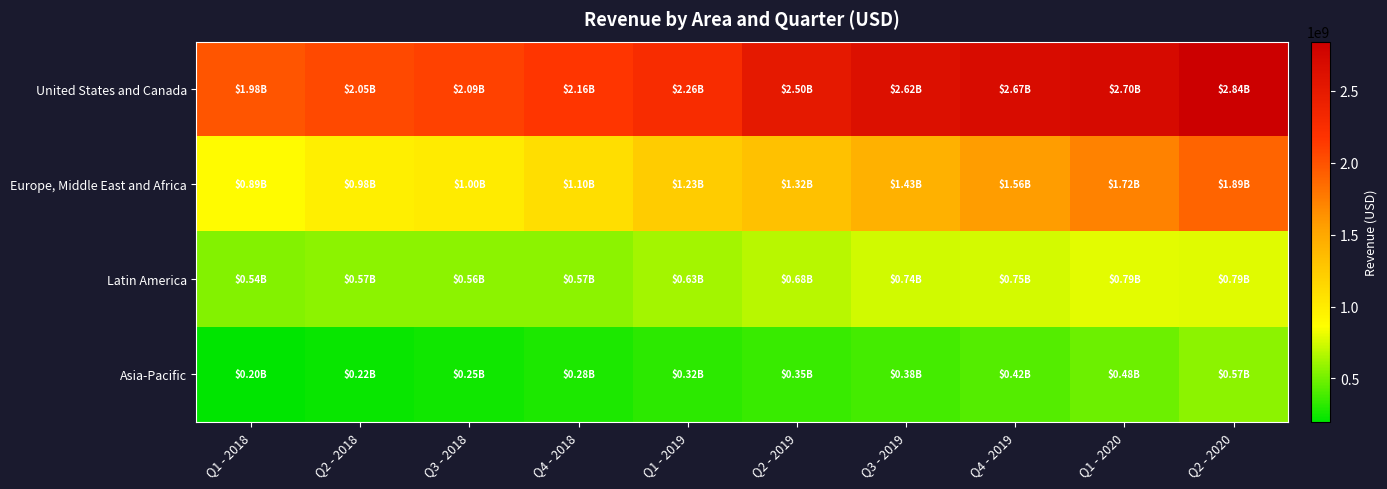

What is the total value across all series at Q4 - 2019?

5398982000